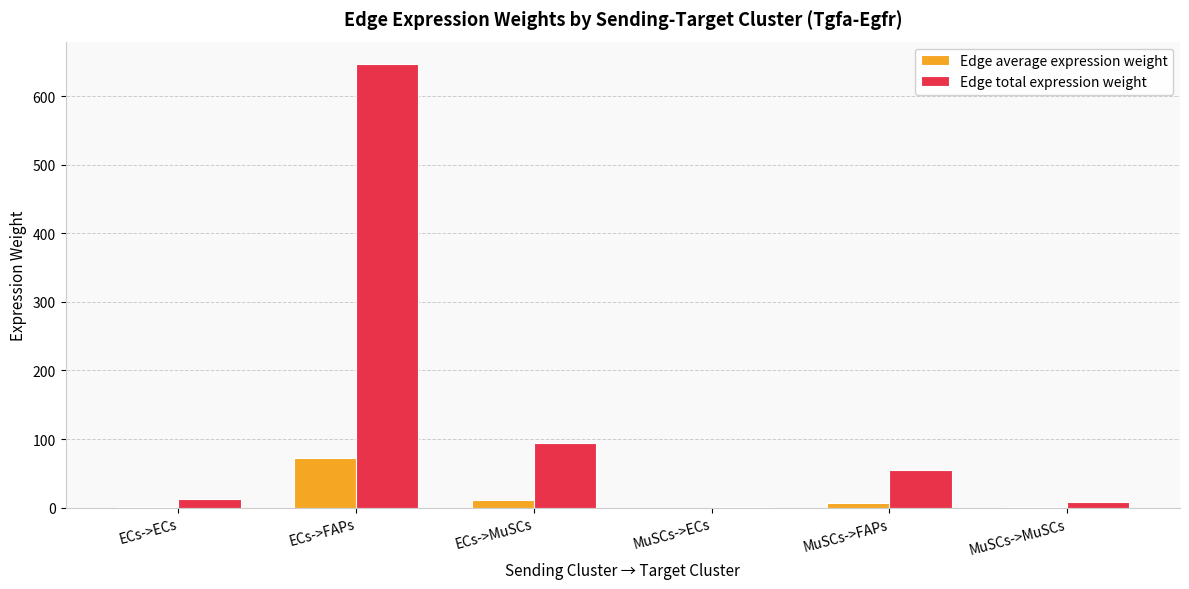

What is the sum of all Edge total expression weight values?

819.0